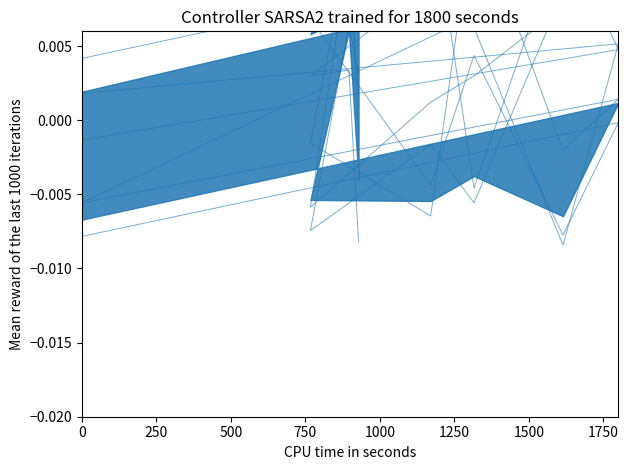

How many lines are shown in the chart?

1